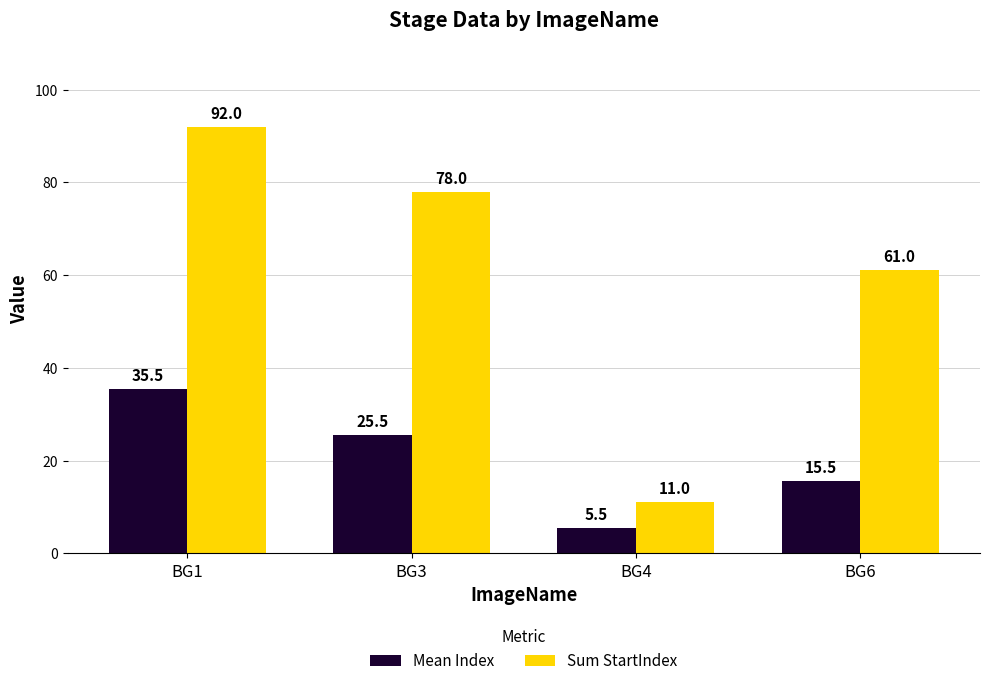

What is the total value across all series at BG6?

76.5